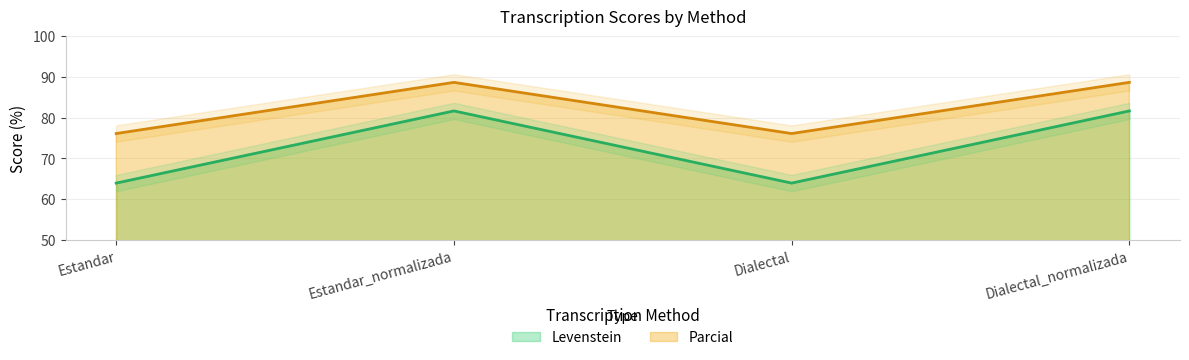

What is the label of the 1st point from the left?

Estandar